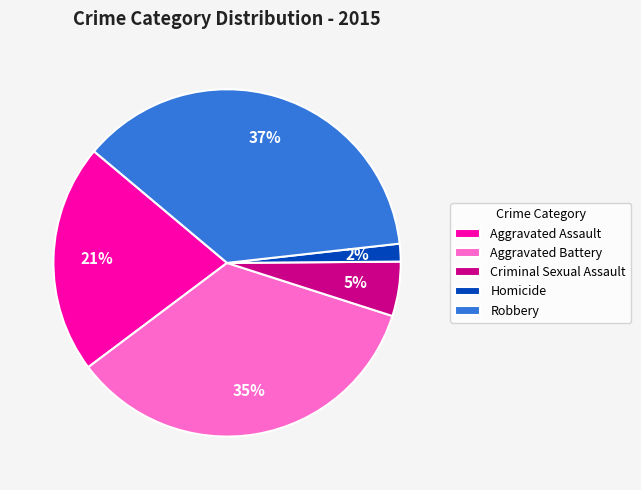

Between Robbery and Criminal Sexual Assault, which is larger?

Robbery